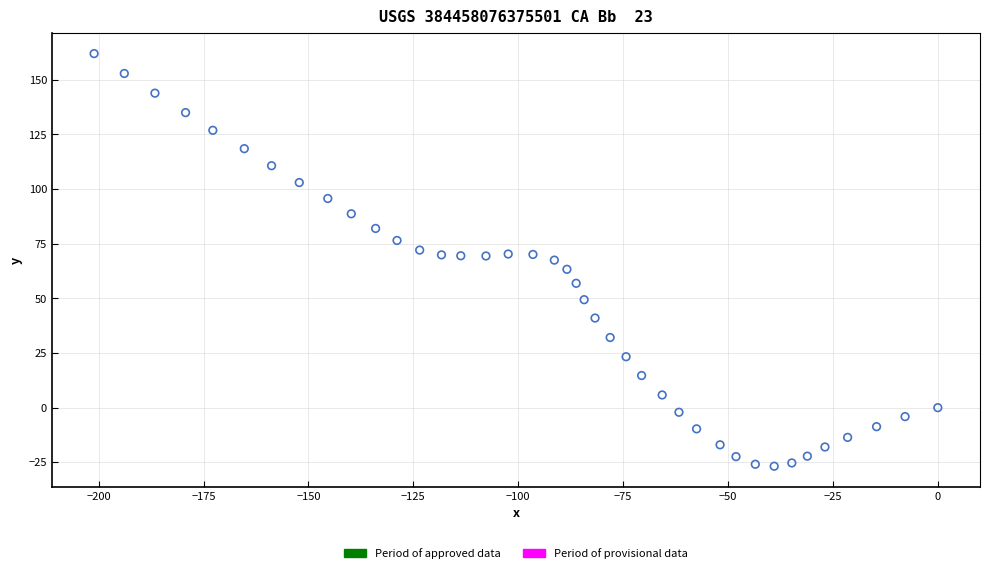

What is the range of X values (max minus min)?

201.1